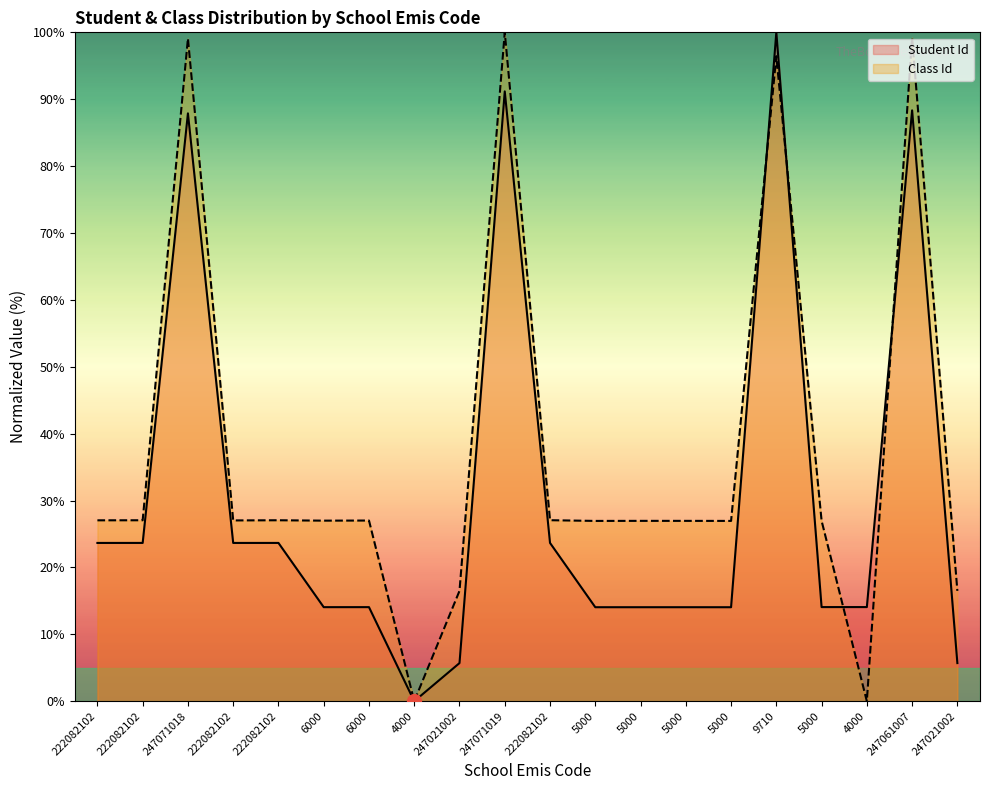

How many times do Class Id and Student Id cross each other?

4